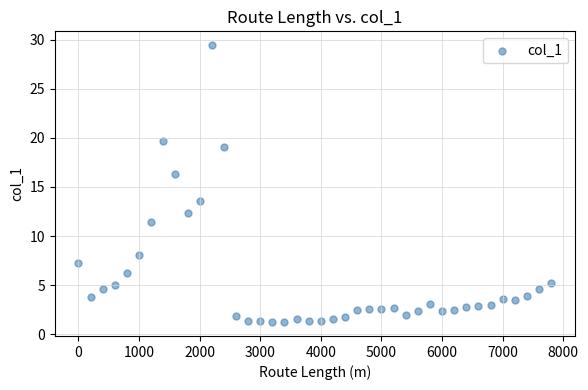

What is the range of X values (max minus min)?

7800.0